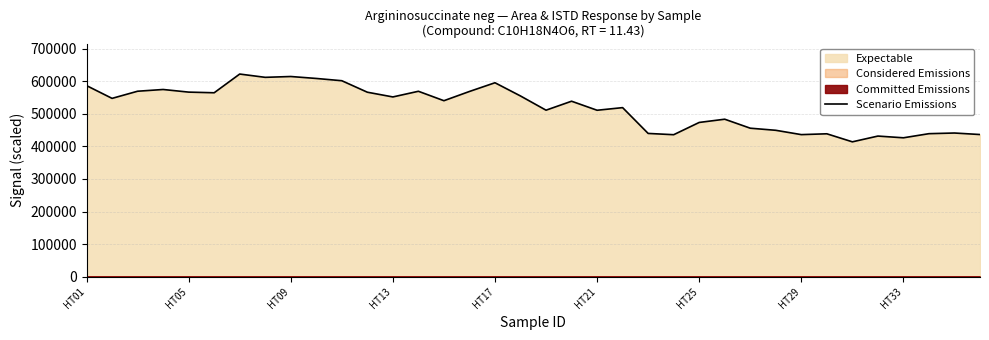

Reading right to left, transcribe all the data shown in this chart.

436294.8	440943.0	438925.7	426281.6	431576.0	413899.3	438567.4	436032.4	449287.8	455743.8	483327.8	473398.1	435766.9	439684.3	518870.5	510814.1	538554.6	511028.4	554634.8	595234.8	568473.7	540131.6	569055.1	551682.6	566206.8	601459.9	608418.7	614393.6	611842.9	621946.2	564499.4	566493.5	574559.2	569206.5	547286.0	586481.3